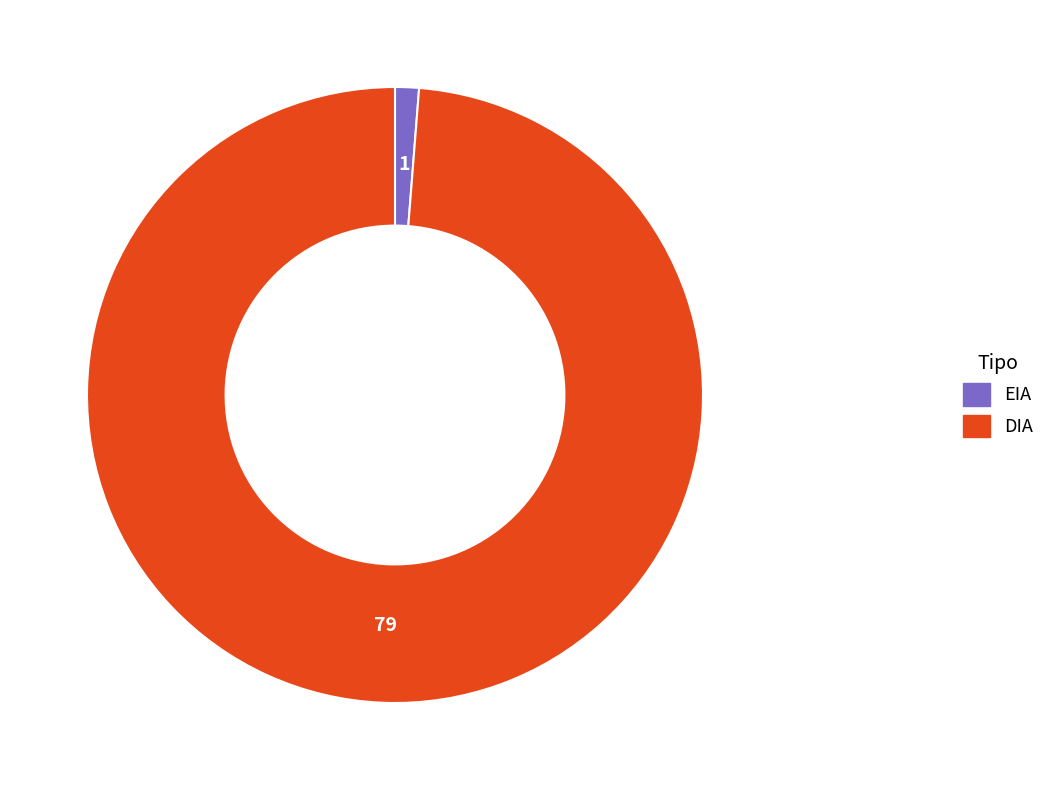

How many slices are in this pie chart?

2